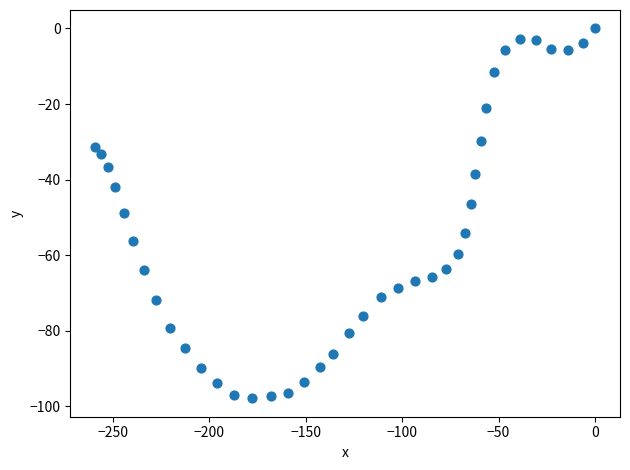

What is the range of X values (max minus min)?

259.1